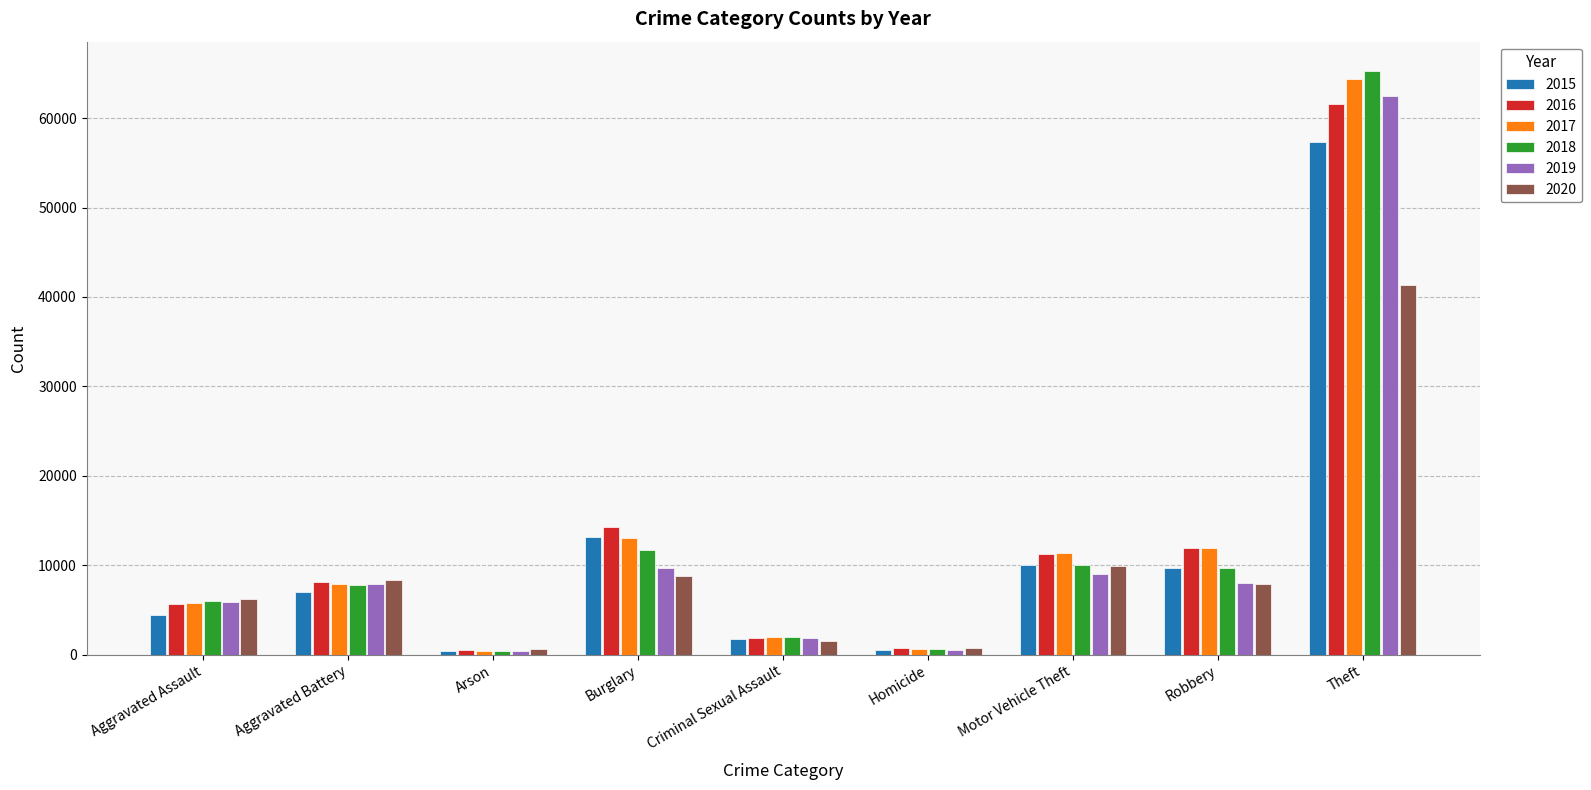

What is the approximate value of 2016 at Homicide?

786